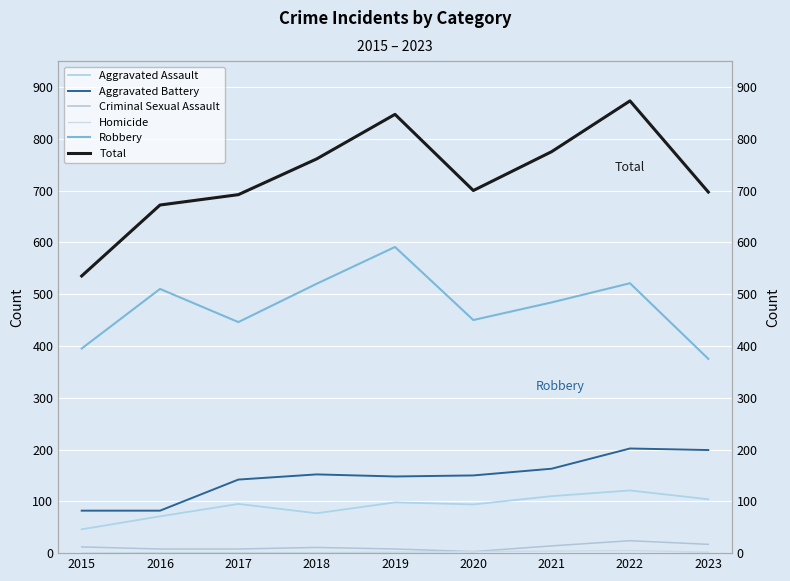

List the labels in order of Homicide value, smallest first.

2015, 2016, 2017, 2018, 2019, 2023, 2020, 2021, 2022